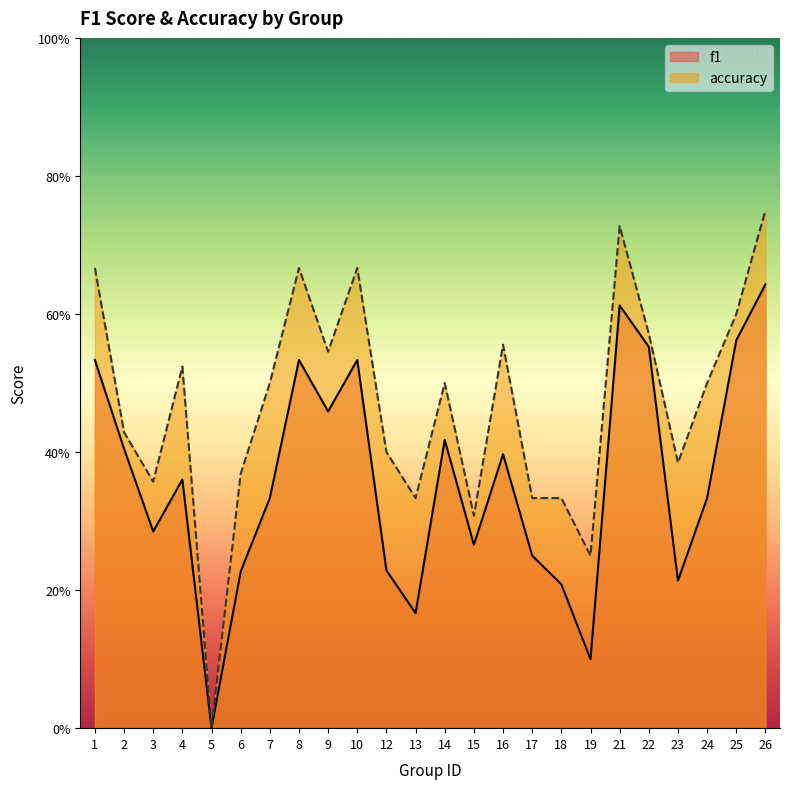

What is the spread (max minus min) of values at 6?

0.1